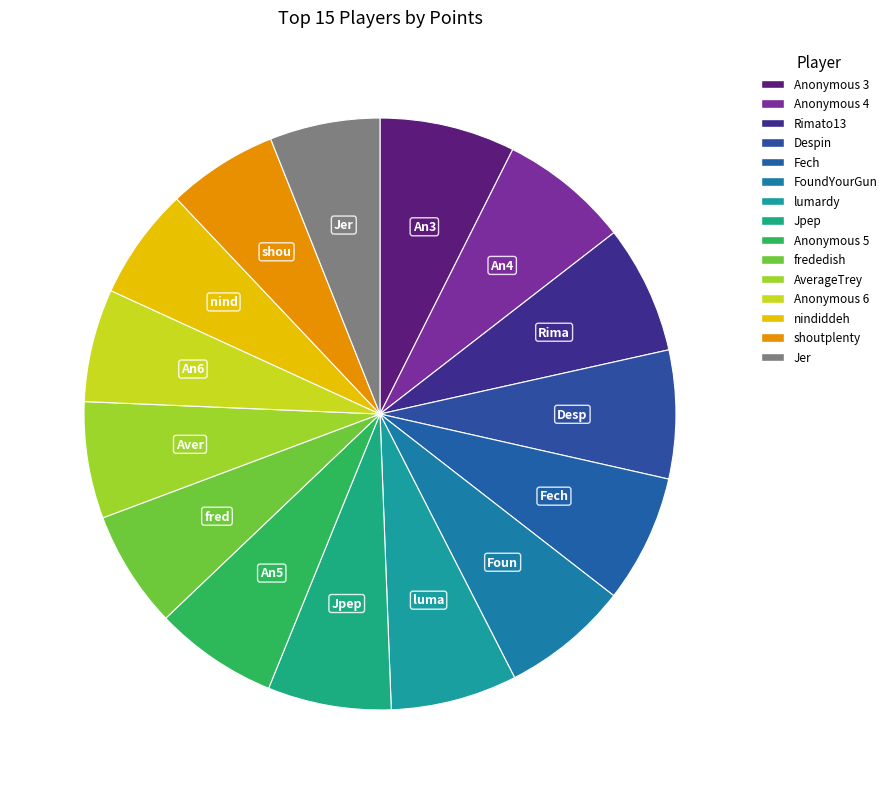

To the nearest percent, what is the combined percentage of Fech and AverageTrey?

13%